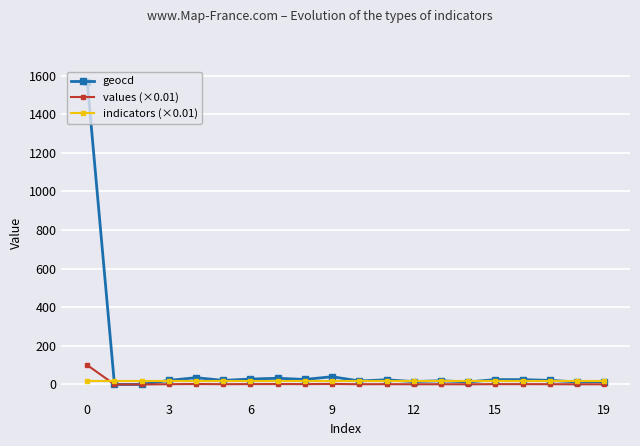

True or false: geocd has more than 0 points higher than both neighbors.

True